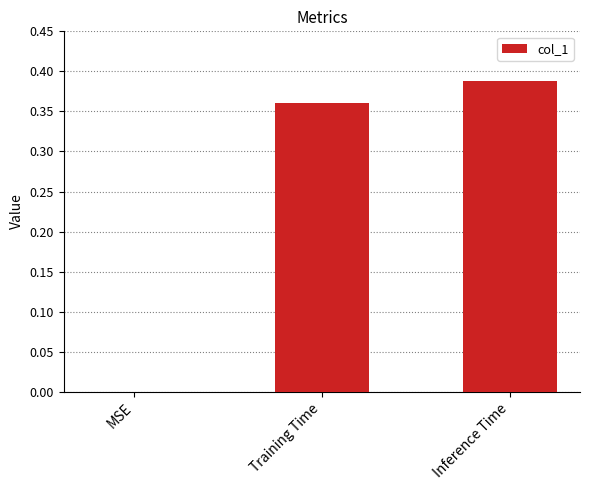

What is the sum of all values?

0.7